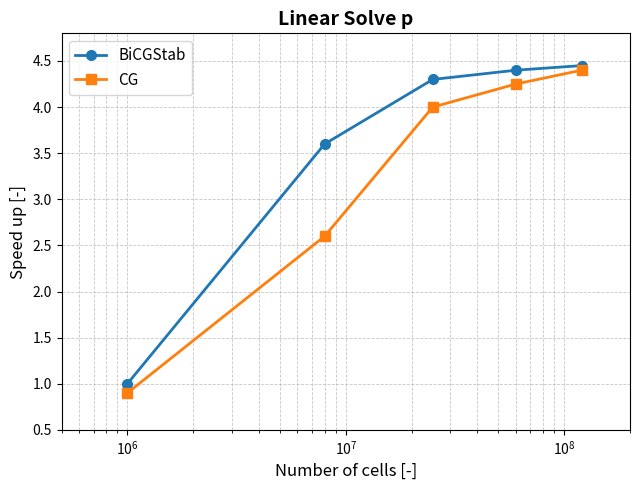

What is the sum of all BiCGStab values?

17.8